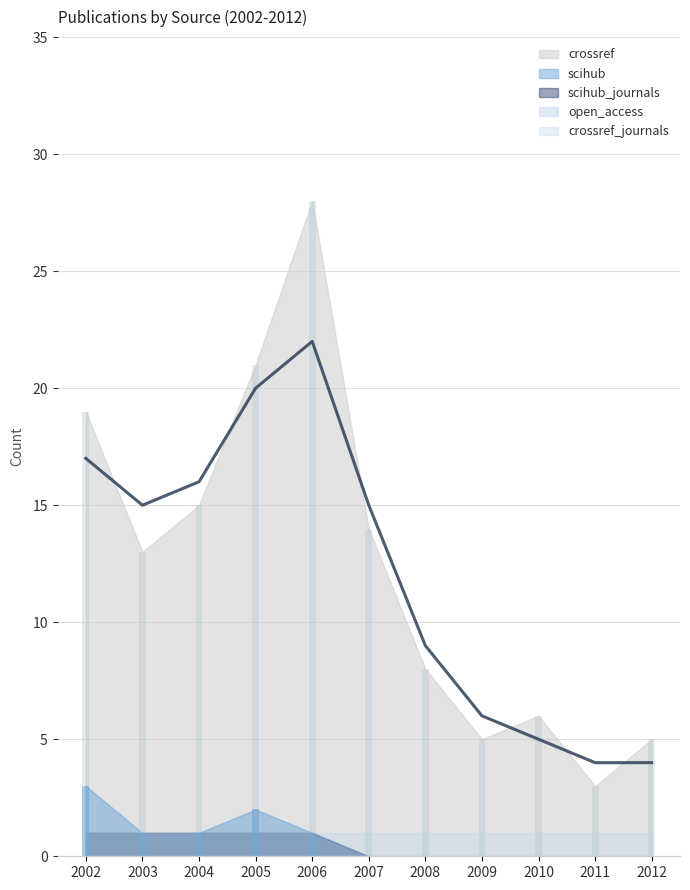

True or false: scihub_journals has a value of 2 at 2006.

False